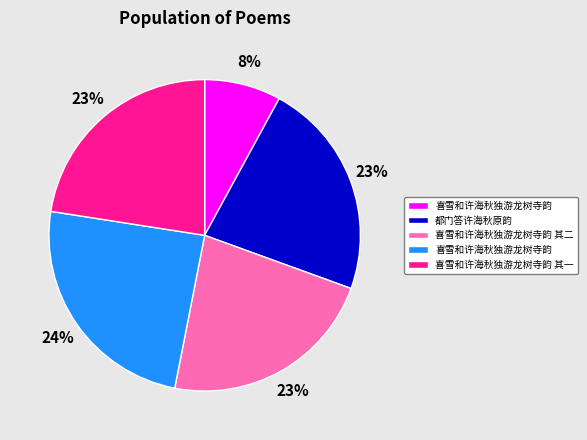

To the nearest percent, what is the average slice percentage?

20%